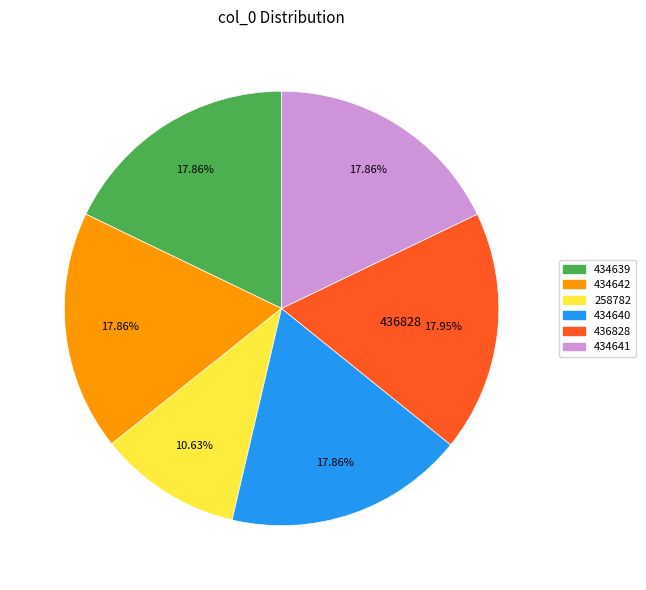

How many slices are in this pie chart?

6